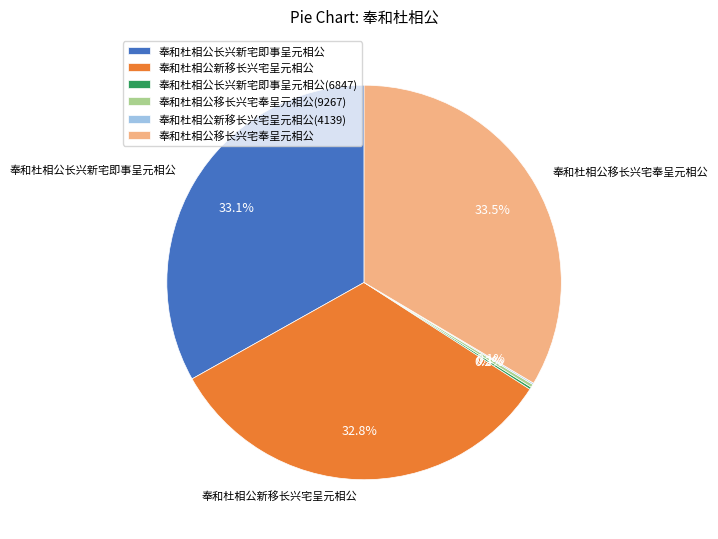

Combined, what portion of the pie is 奉和杜相公长兴新宅即事呈元相公 and 奉和杜相公新移长兴宅呈元相公?

65.9%